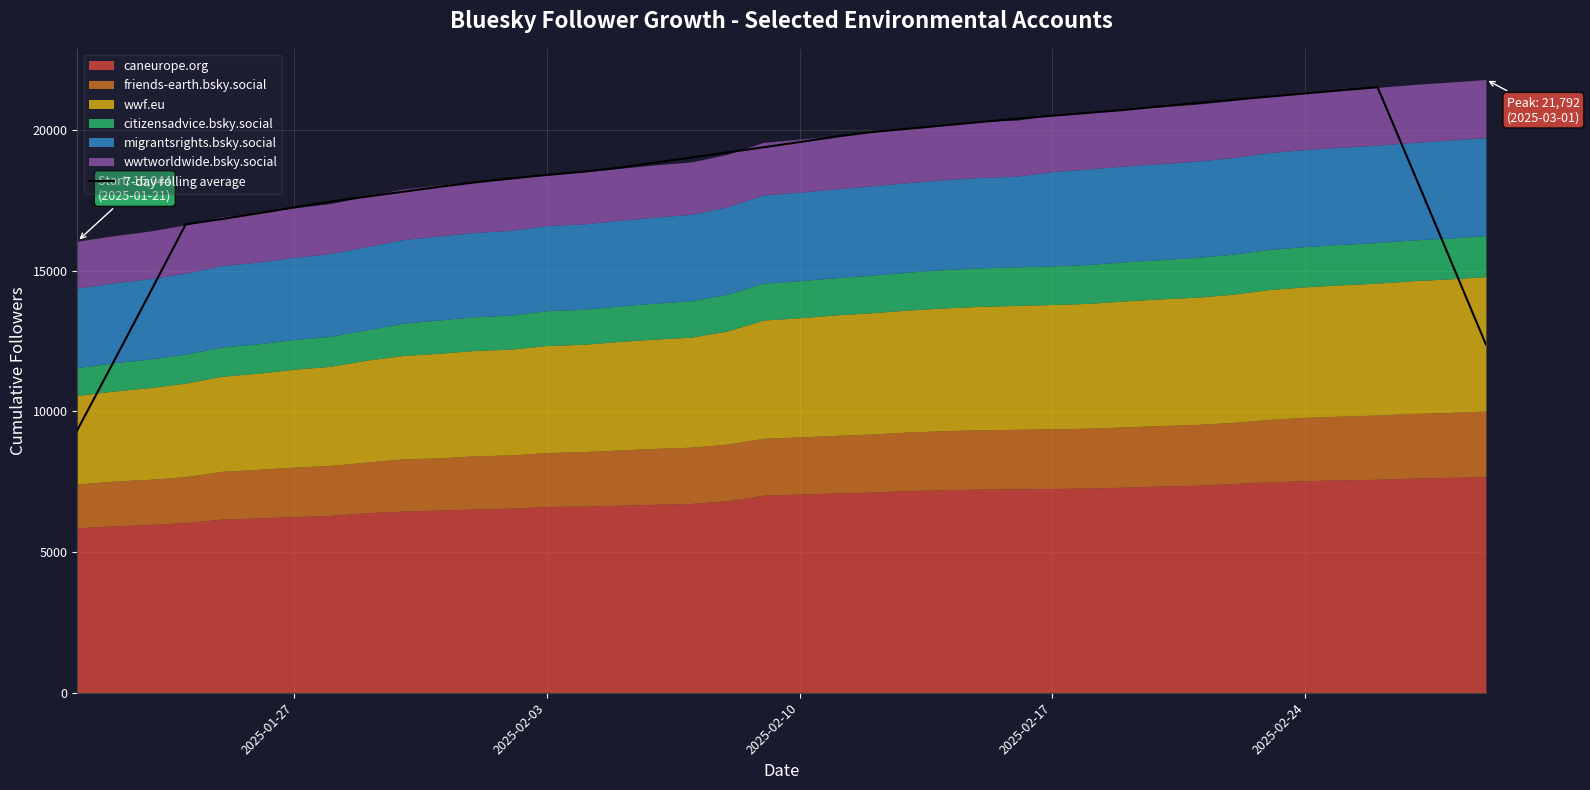

What is the minimum value shown in the chart?

9331.4